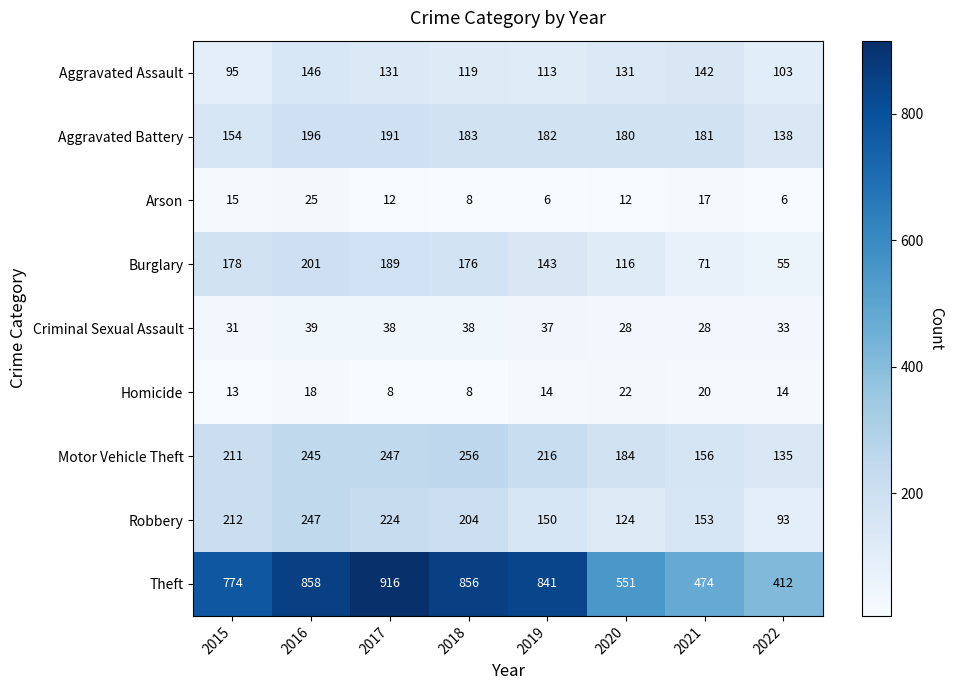

Which label corresponds to the largest value in the chart?

2017